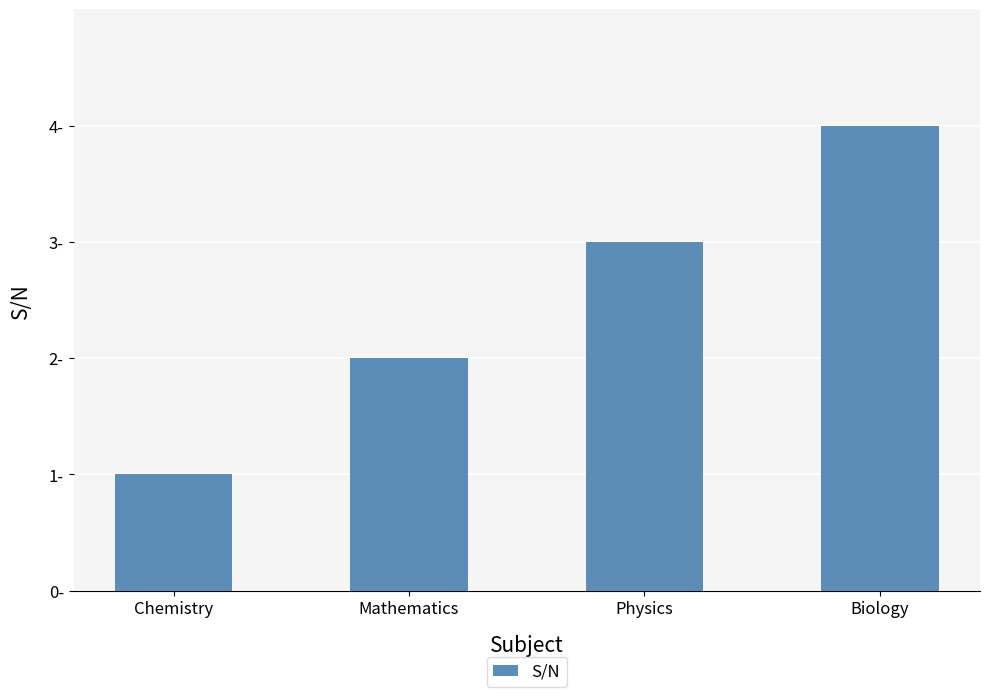

What is the change in value from Chemistry to Physics?

+2